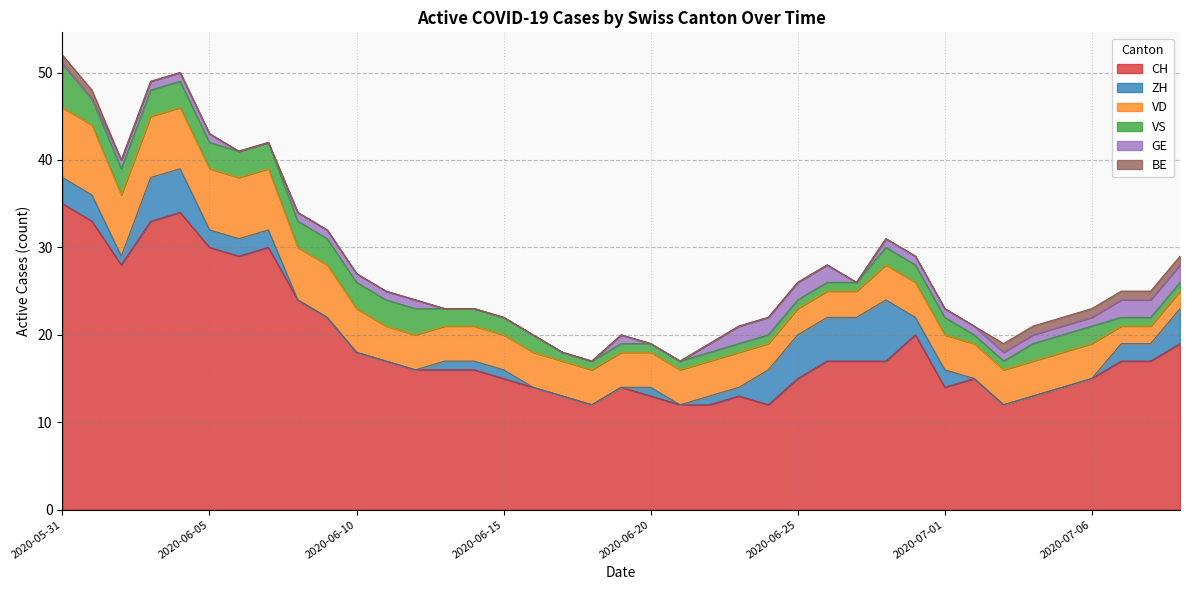

At how many categories does at least one series exceed 19?

11